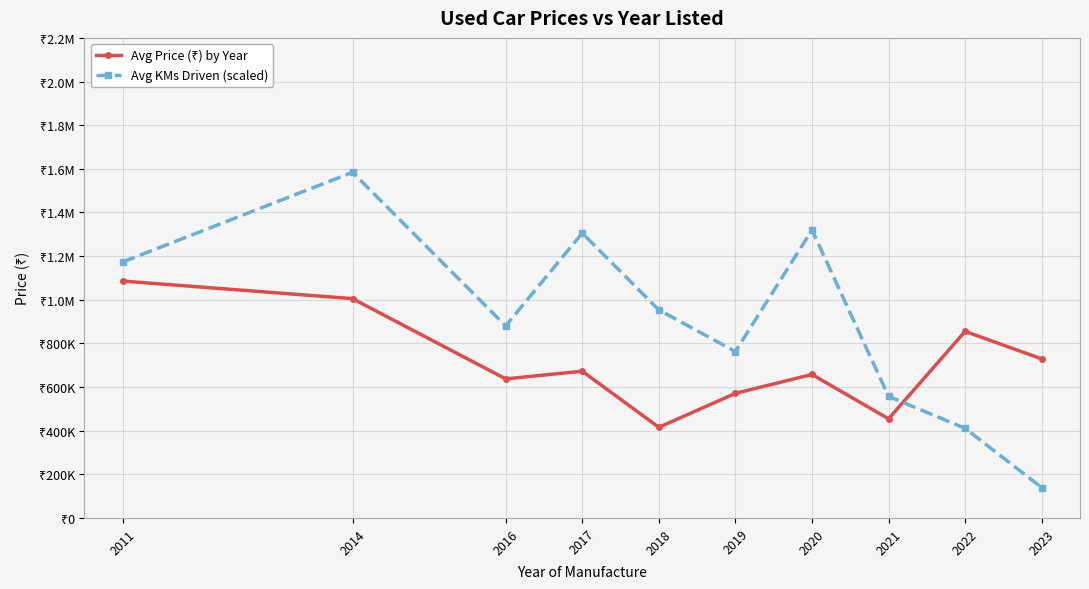

List the labels in order of Avg KMs Driven (scaled) value, largest first.

2014, 2020, 2017, 2011, 2018, 2016, 2019, 2021, 2022, 2023